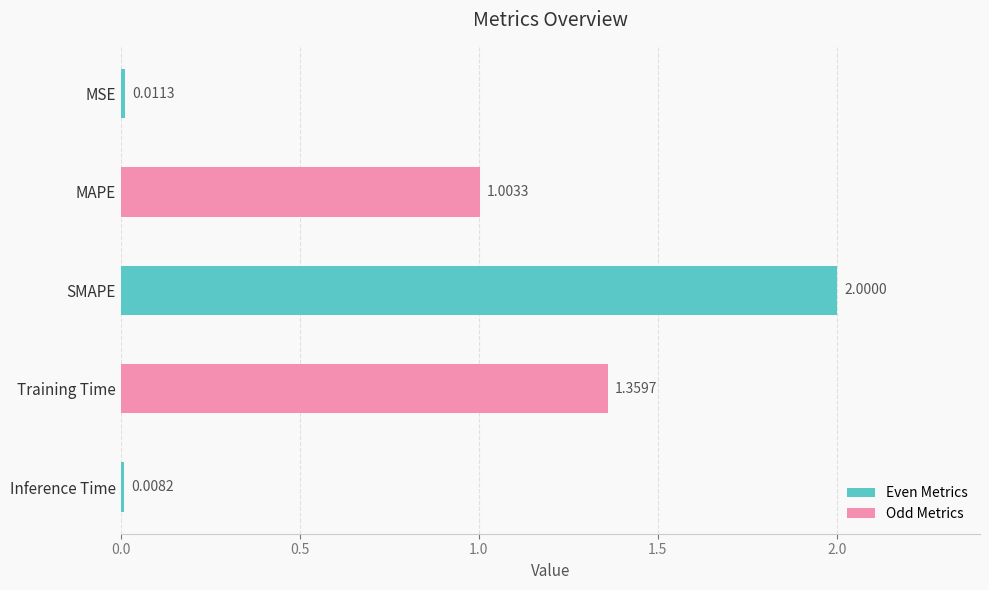

What is the label of the 1st bar from the bottom?

Inference Time